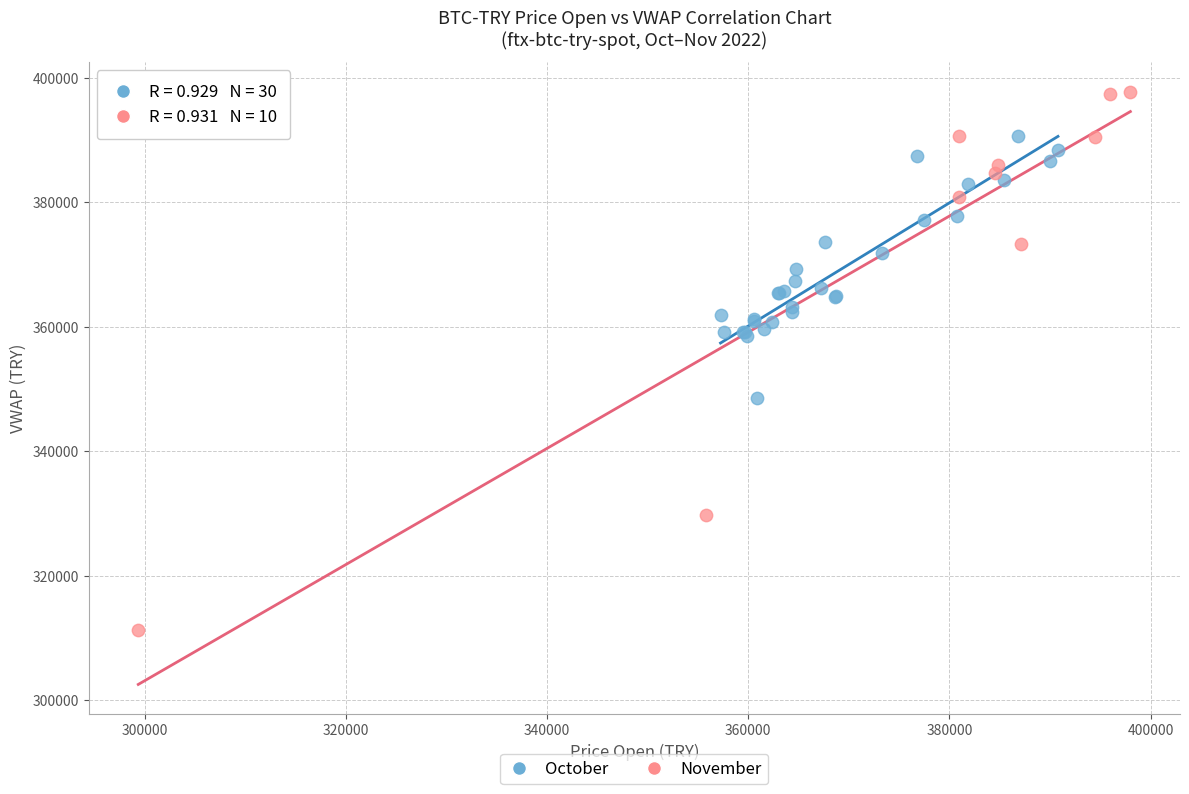

Which series reaches the minimum Y coordinate?

November